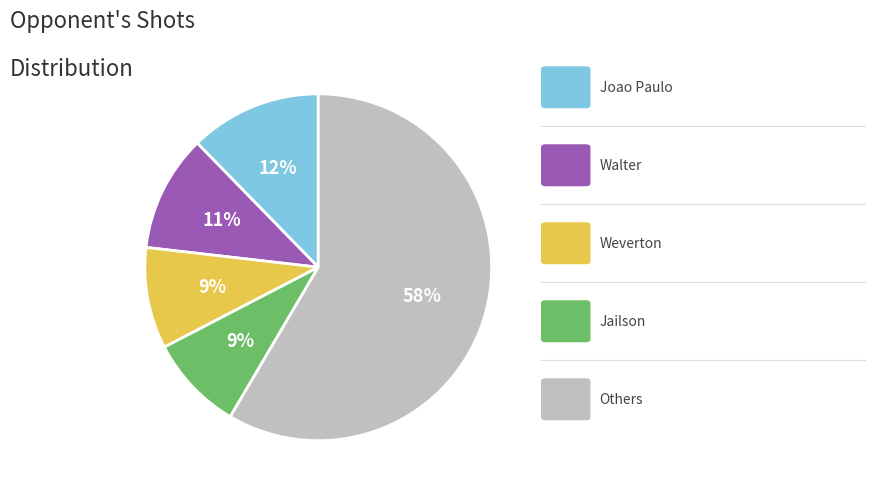

To the nearest percent, what is the average slice percentage?

20%